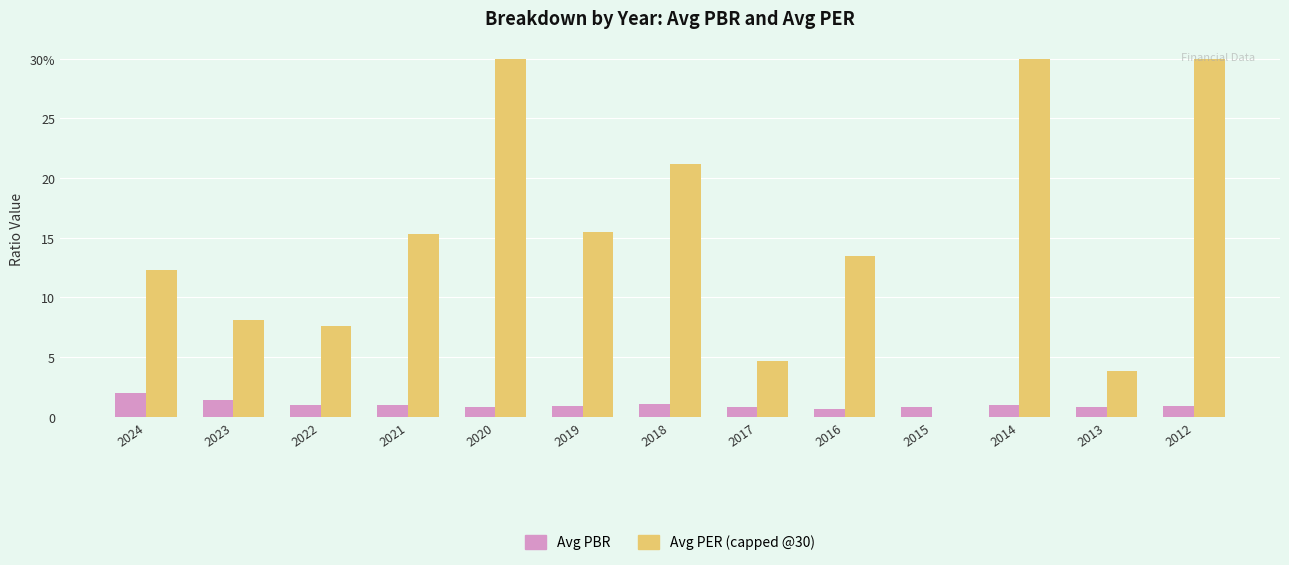

Which series has the largest total across all categories?

Avg PER (capped @30)